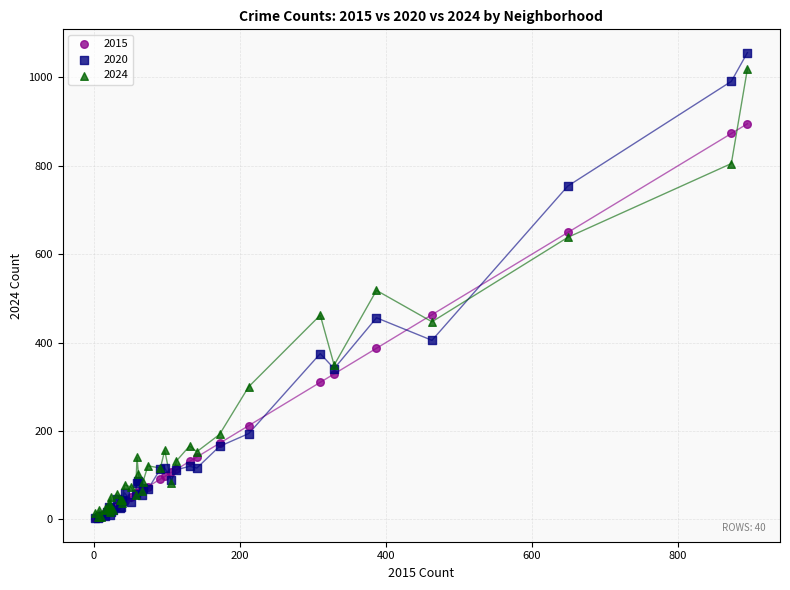

Which series contains the highest Y value?

2020